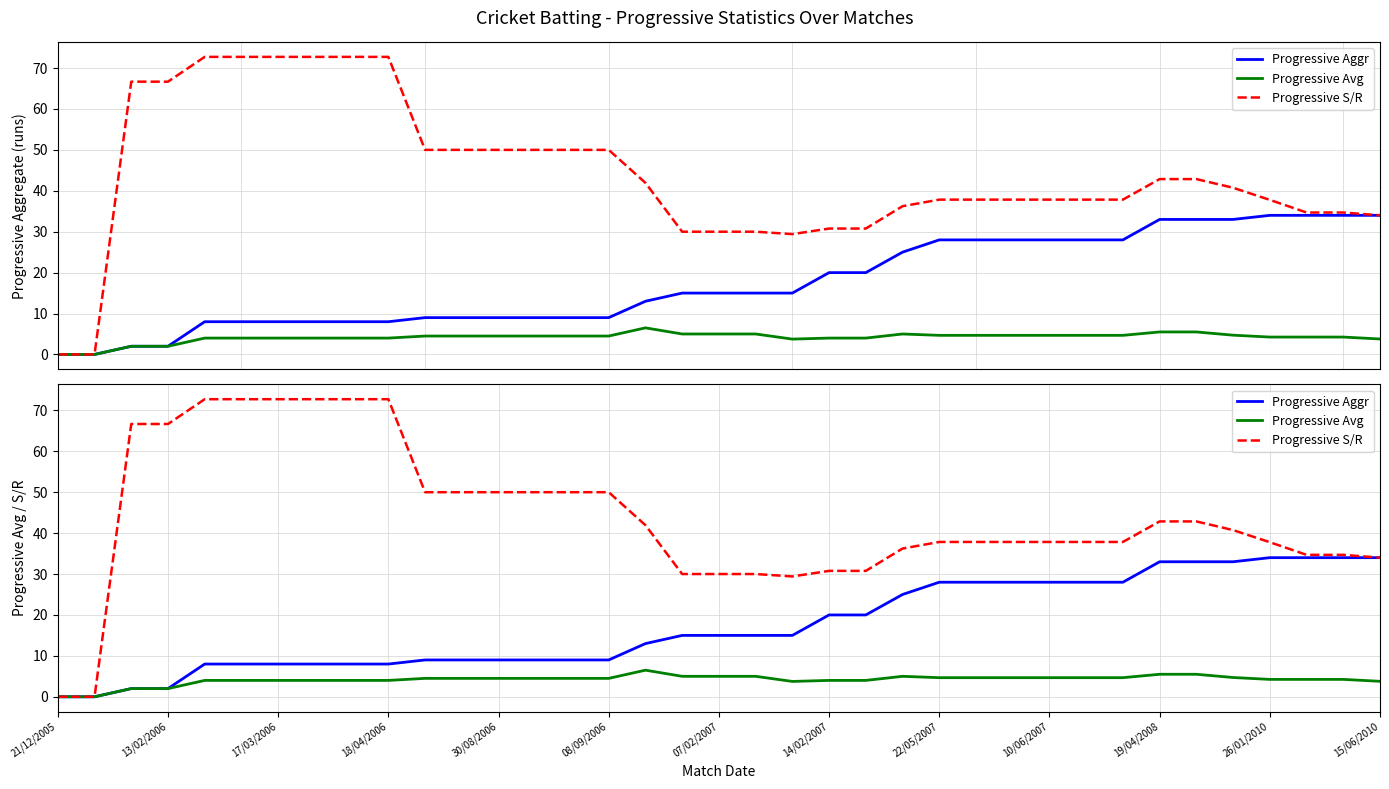

True or false: Progressive Aggr and Progressive S/R cross at least once.

False